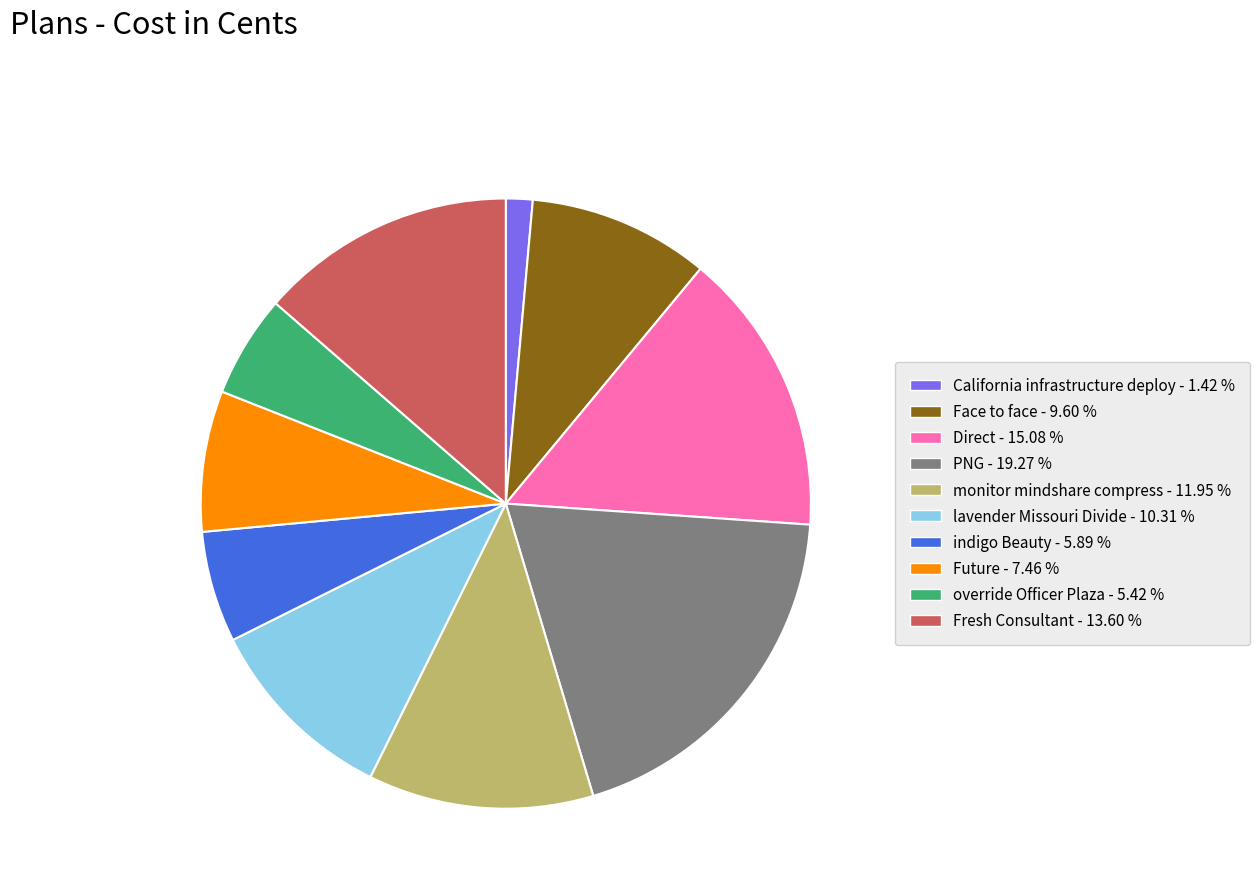

How many slices are in this pie chart?

10